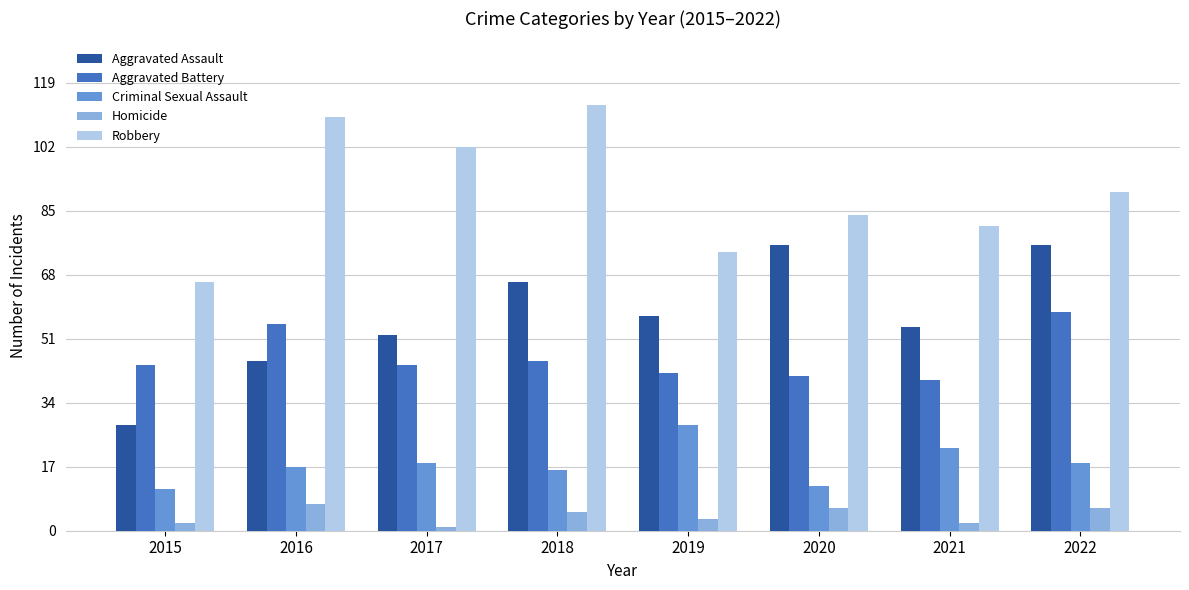

What is the difference between the maximum and minimum values in the Aggravated Battery series?

18